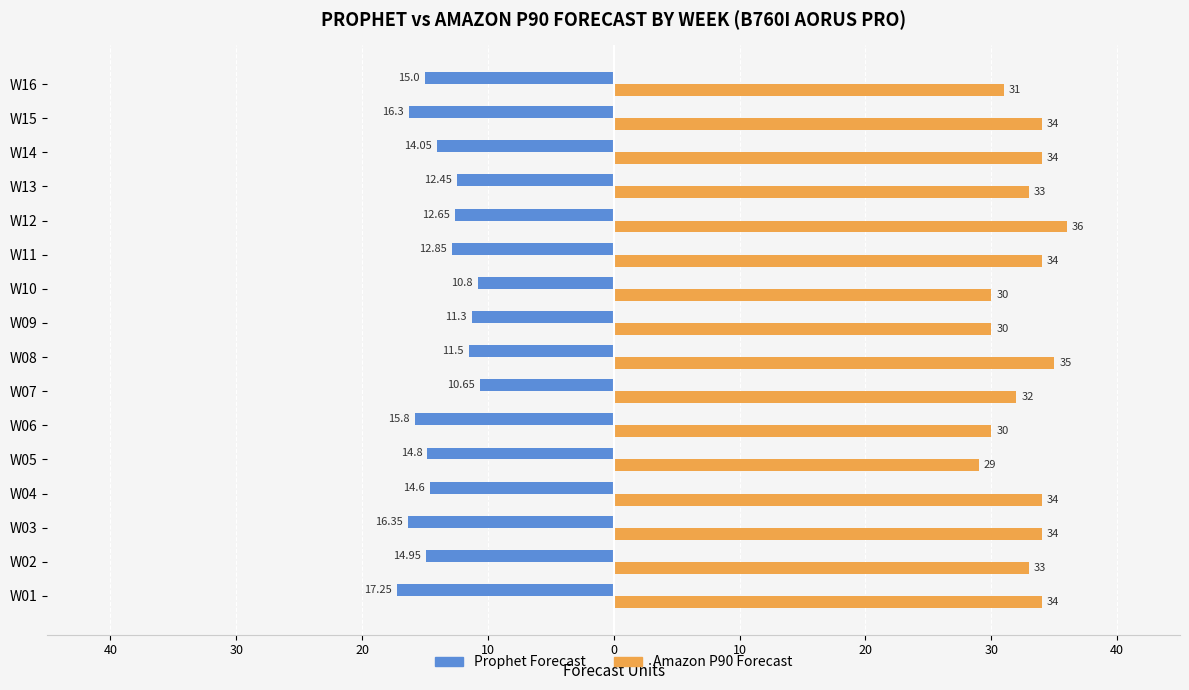

Reading left to right, transcribe all the data shown in this chart.

Prophet Forecast: -17.2	-14.9	-16.4	-14.6	-14.8	-15.8	-10.7	-11.5	-11.3	-10.8	-12.8	-12.7	-12.4	-14.1	-16.3	-15.0
Amazon P90 Forecast: 34.0	33.0	34.0	34.0	29.0	30.0	32.0	35.0	30.0	30.0	34.0	36.0	33.0	34.0	34.0	31.0